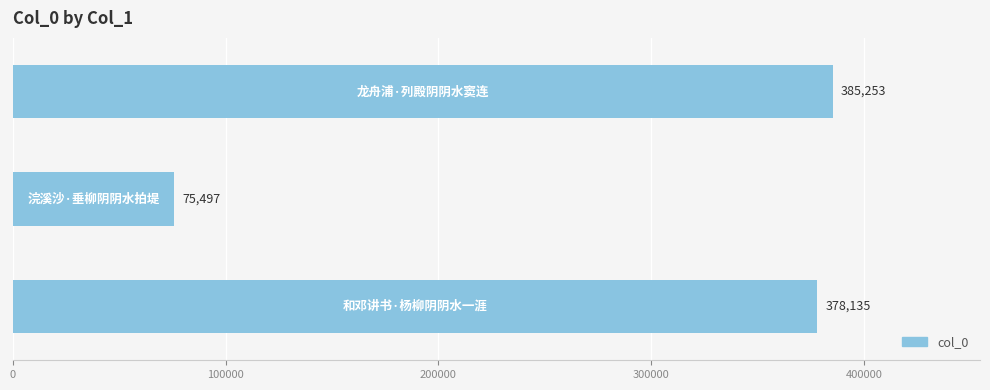

What is the smallest value displayed?

75497